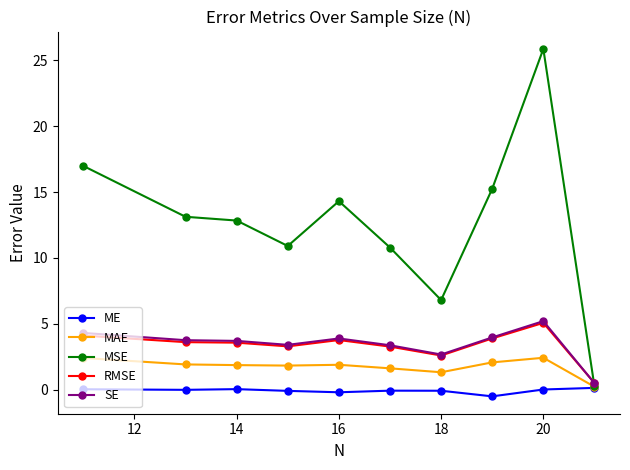

Where is RMSE nearest to the value 2?

18